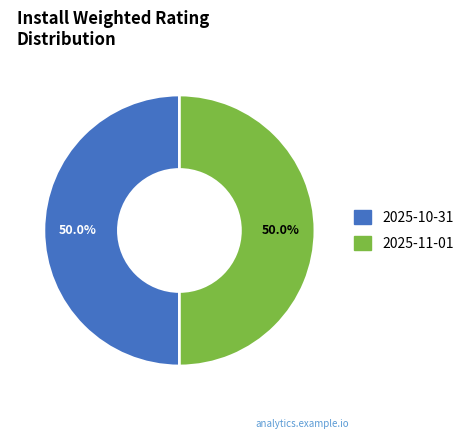

What is the majority slice?

2025-11-01 (install=3)